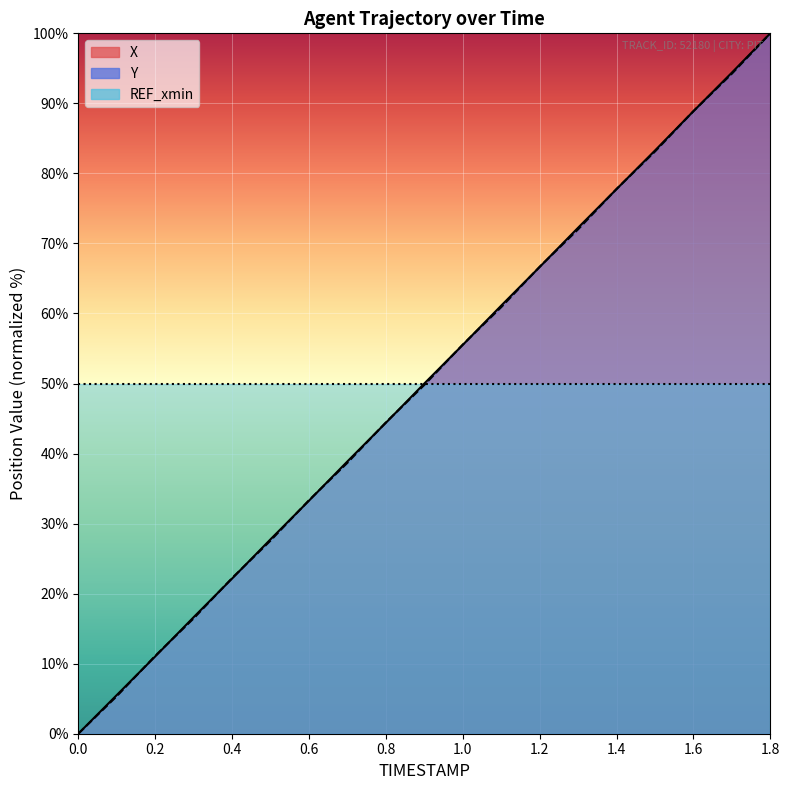

At how many categories does at least one series exceed 14?

16